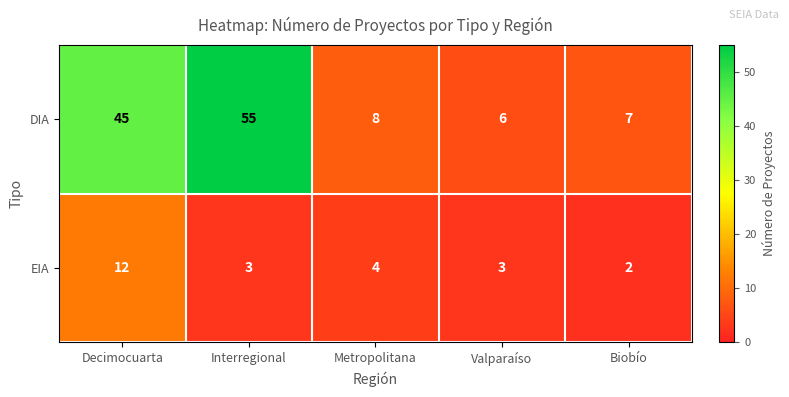

Reading left to right, list all the values displayed in this chart.

DIA: 45	55	8	6	7
EIA: 12	3	4	3	2